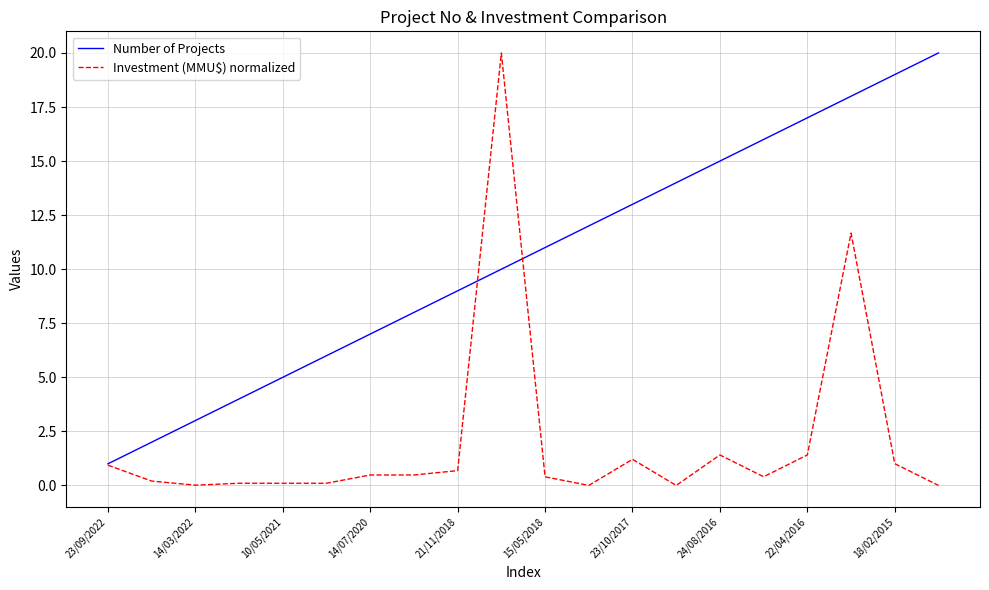

What is the average value of the Investment (MMU$) normalized series?

2.0